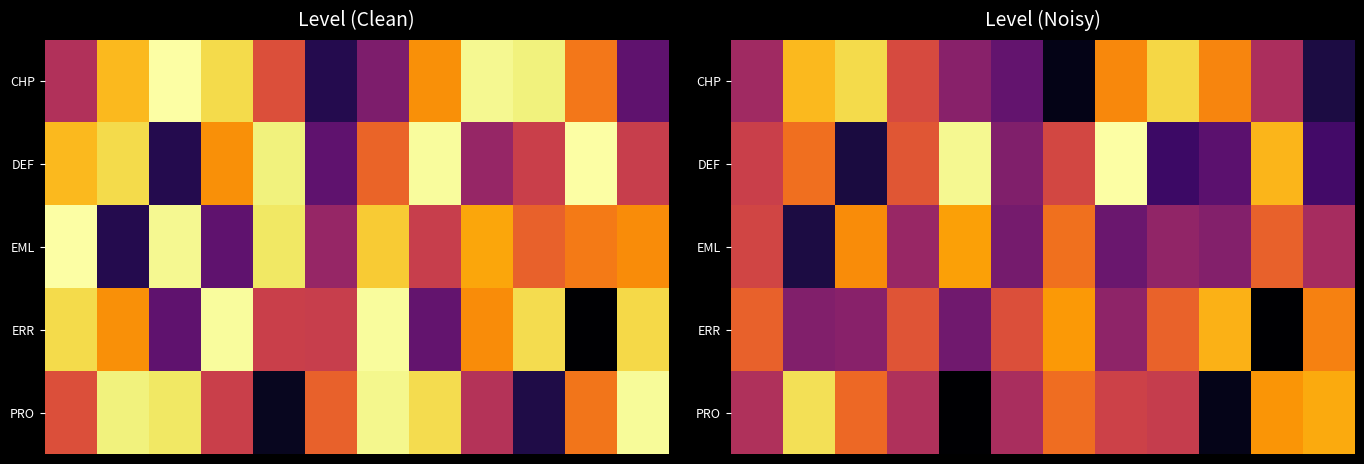

What is the total value across all series at 3?

3.4